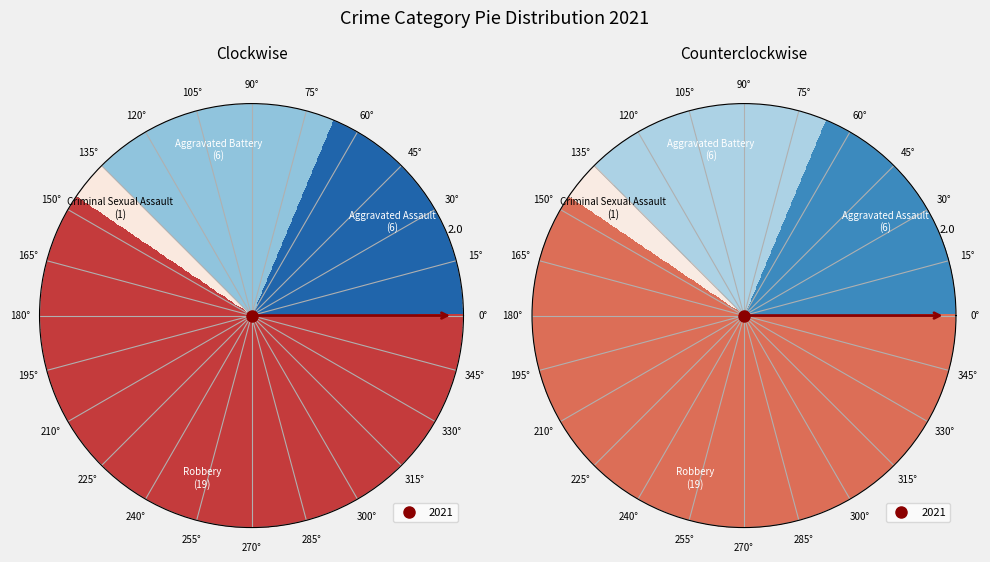

Does any single category account for the majority?

Yes